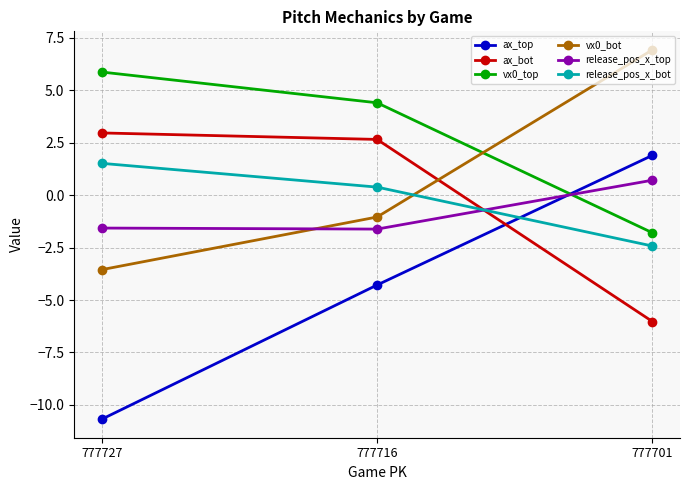

What is the value of the release_pos_x_top point at the 2nd from the left?

-1.6